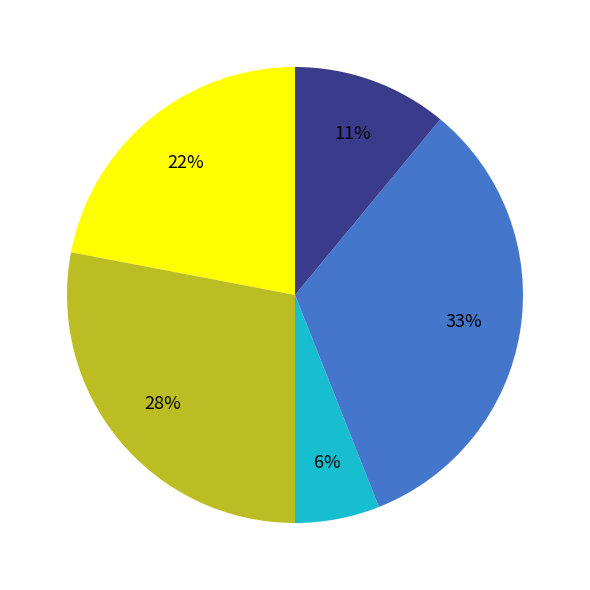

Does any single category account for the majority?

No